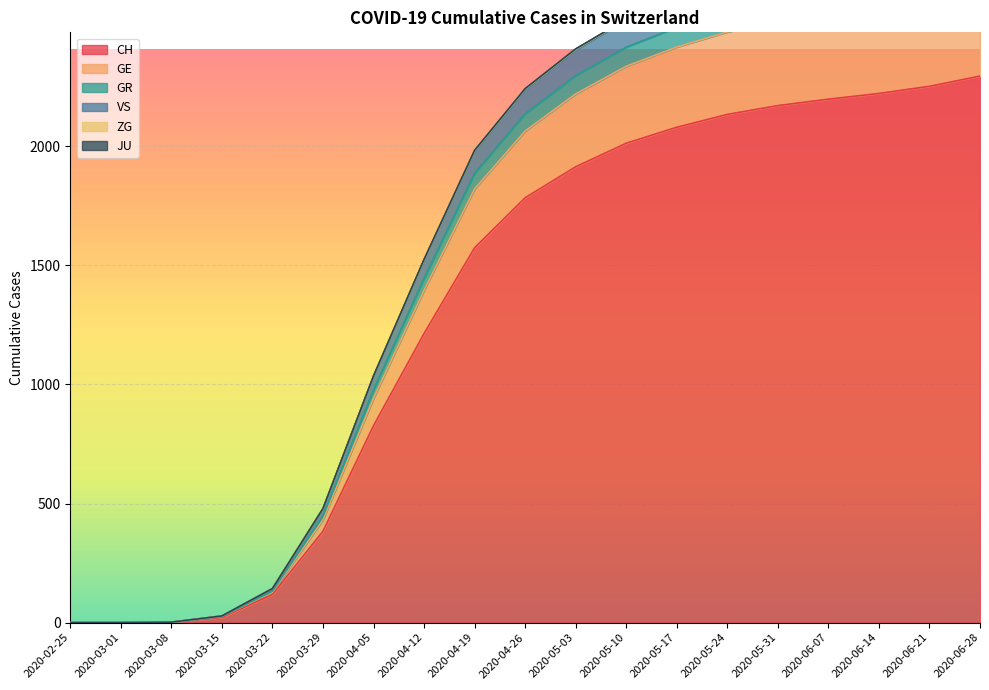

At which label is CH closest to 1147?

2020-04-12